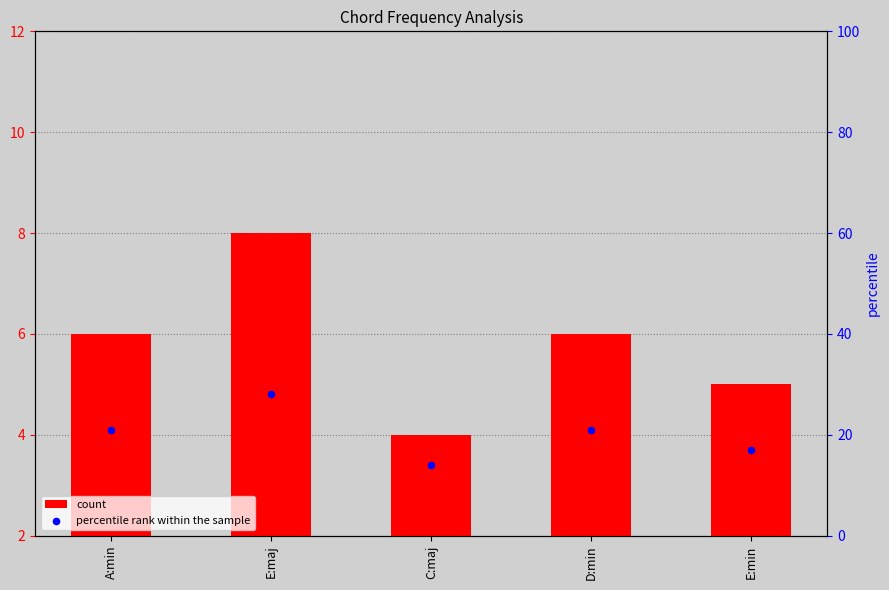

Which series reaches the maximum Y coordinate?

percentile rank within the sample